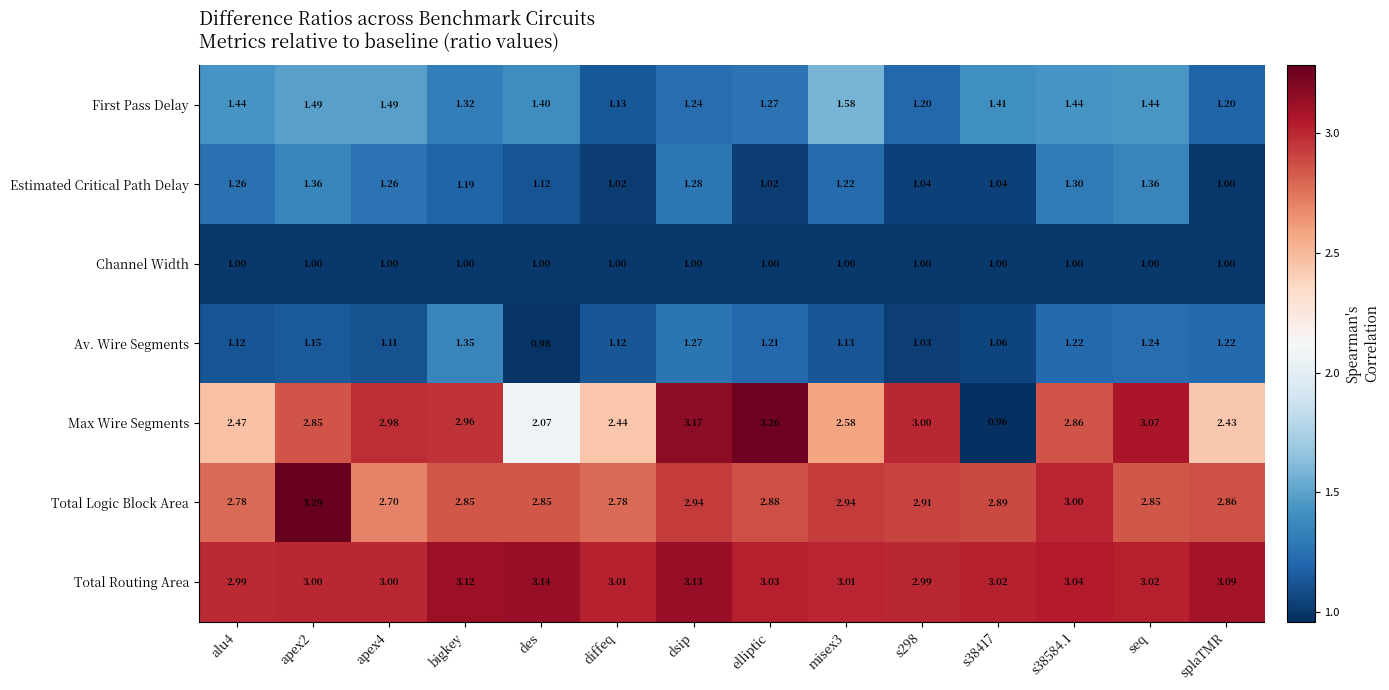

Which series has the largest total across all categories?

Total Routing Area